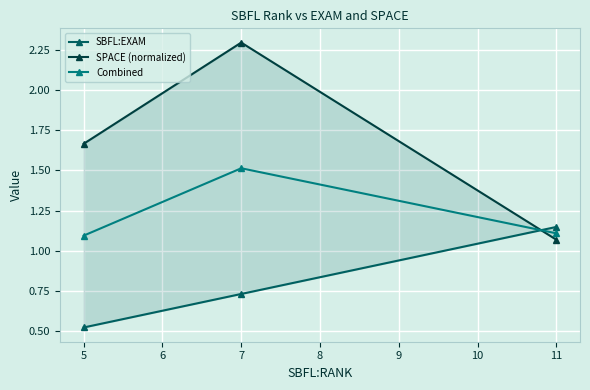

At which label does Combined reach its peak?

7